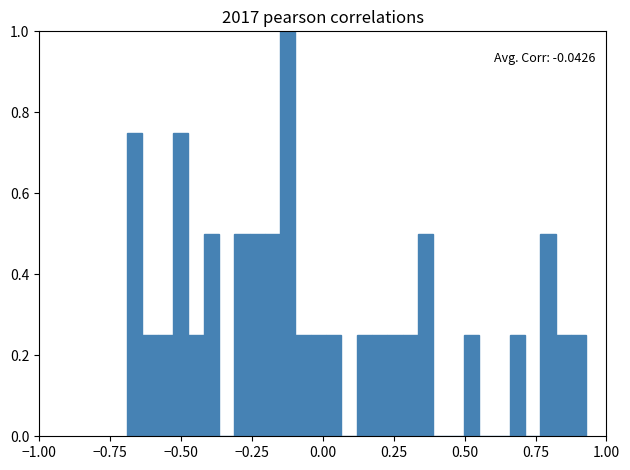

Read against the x-axis, roughly where is the centre of the tallest bar?

-0.10